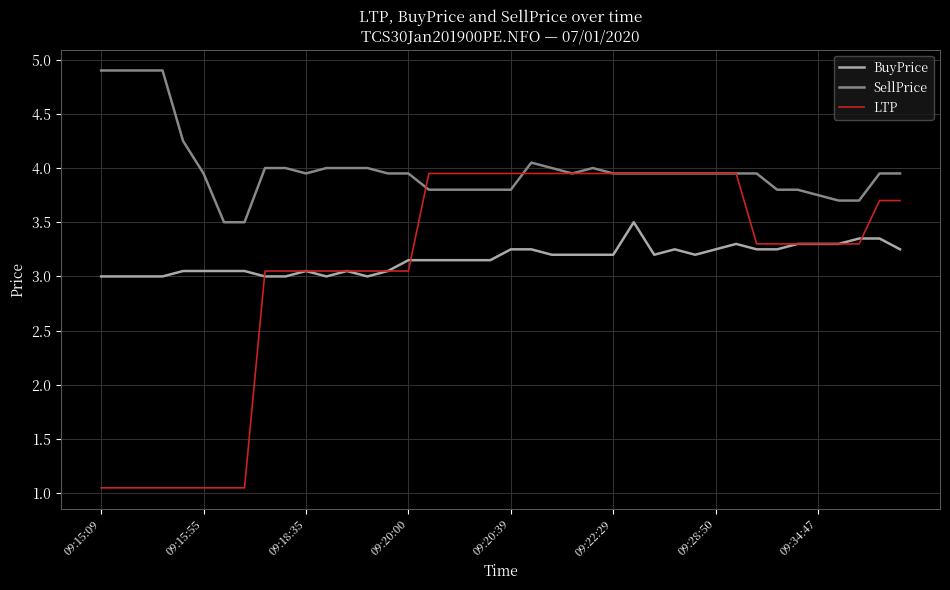

Which series has the largest range (max minus min)?

LTP